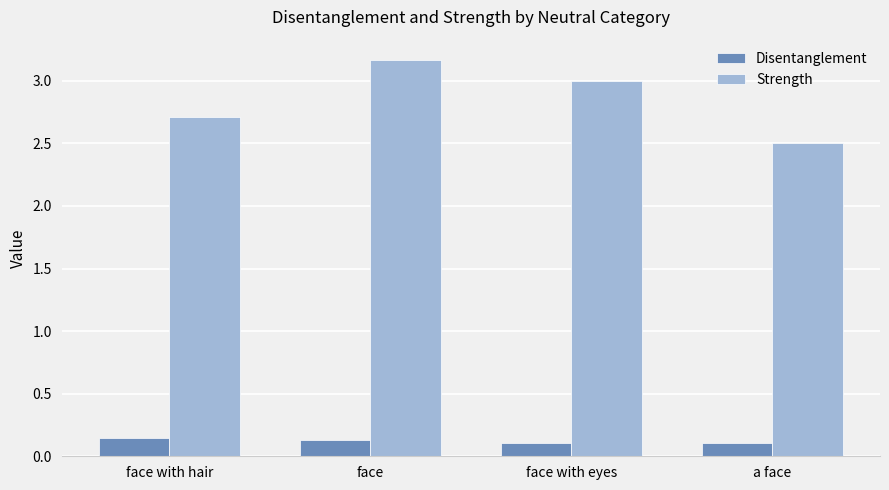

What is the label of the 3rd bar from the right?

face